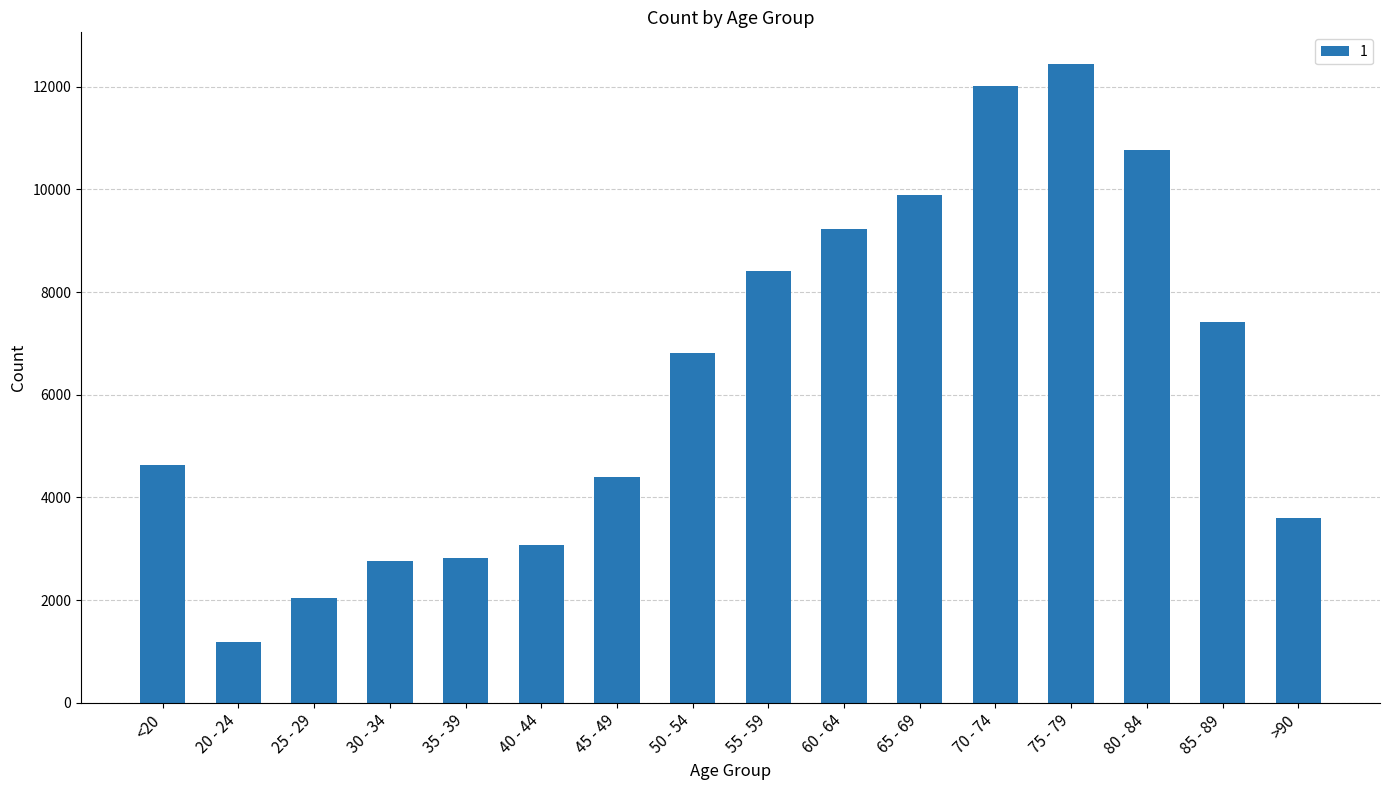

How many bars are there in total?

16